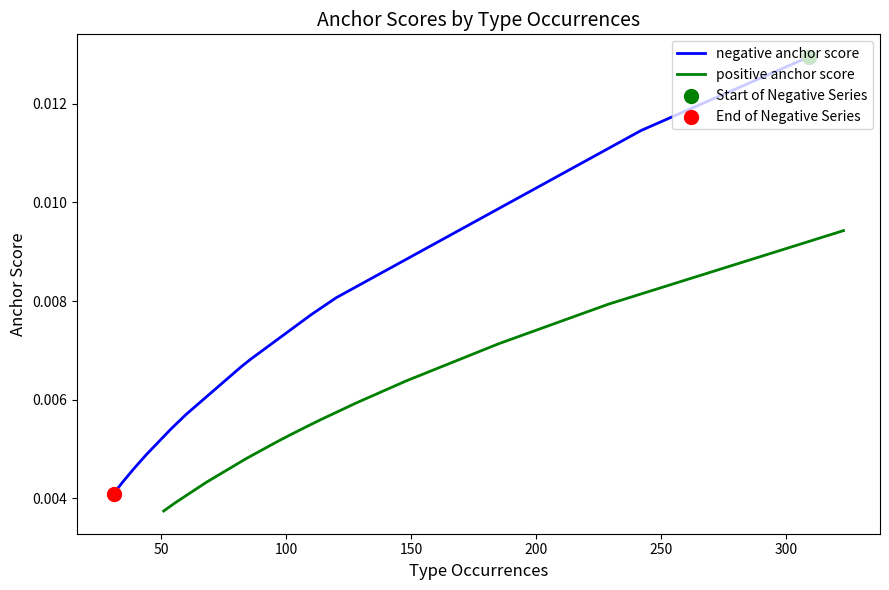

Which series contains the lowest Y value?

positive anchor score